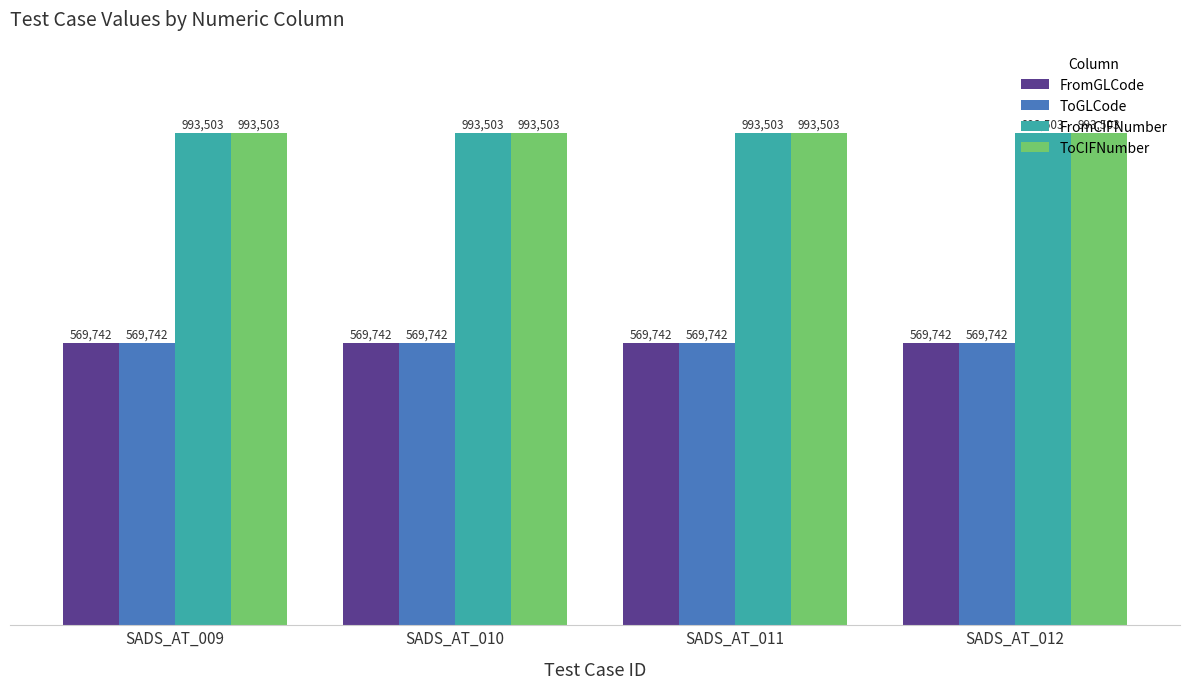

Where is FromGLCode nearest to the value 569742?

SADS_AT_009